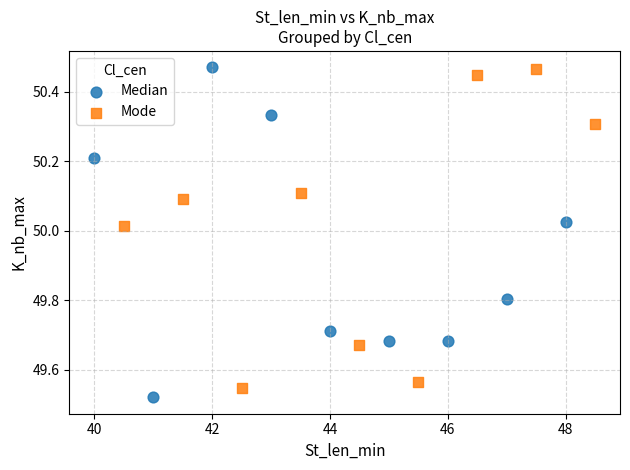

Which series has the widest spread of Y values?

Median